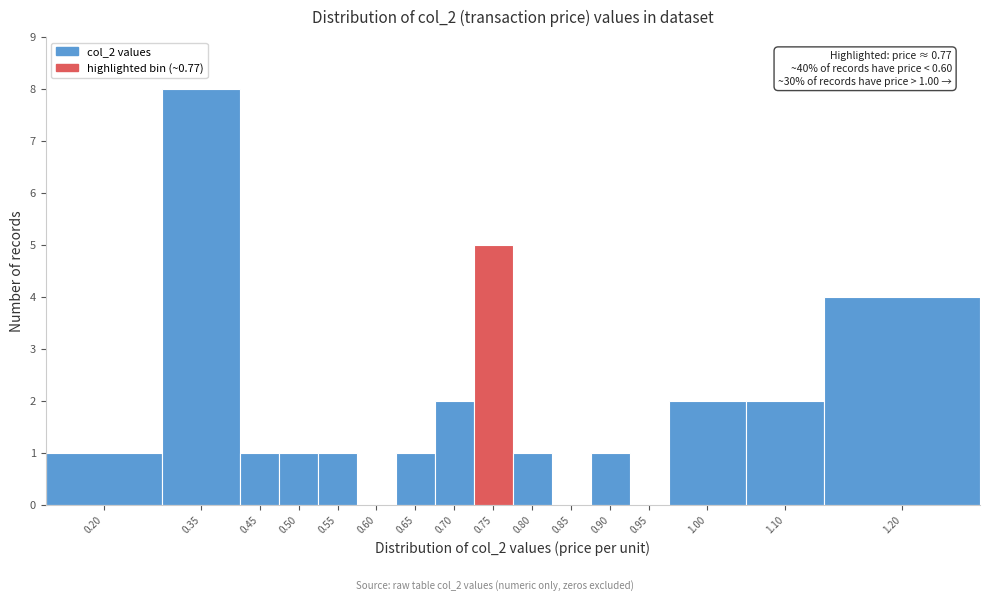

Reading left to right, what are all the values shown in this chart?

0.20=1	0.35=8	0.45=1	0.50=1	0.55=1	0.60=0	0.65=1	0.70=2	0.75=5	0.80=1	0.85=0	0.90=1	0.95=0	1.00=2	1.10=2	1.20=4